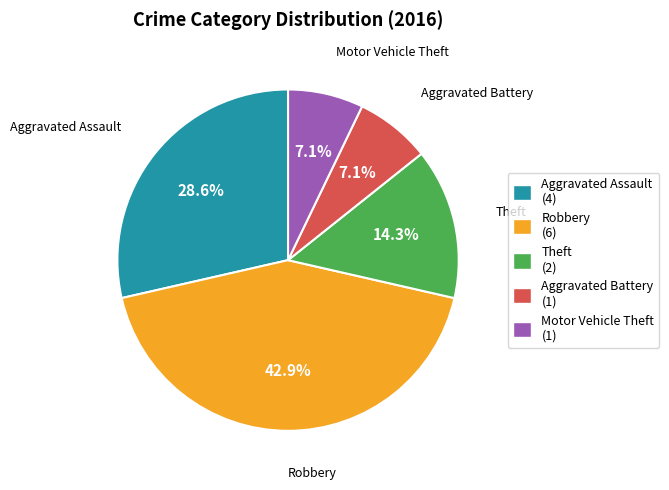

Count the number of slices in the pie.

5